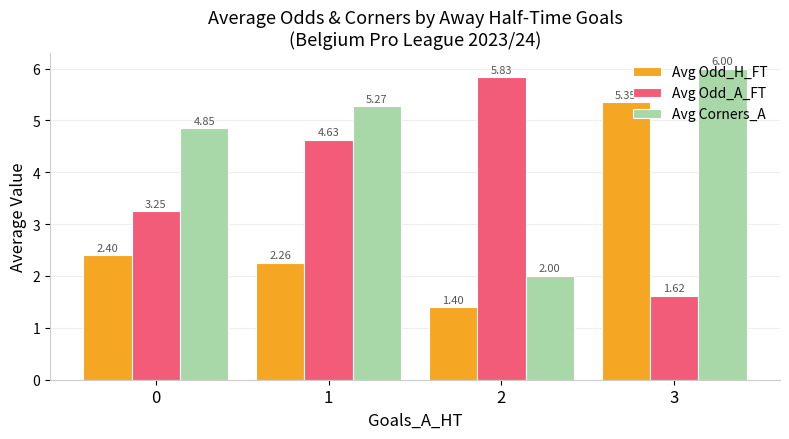

What is the sum of the Avg Odd_H_FT values at 1 and 2?

3.7